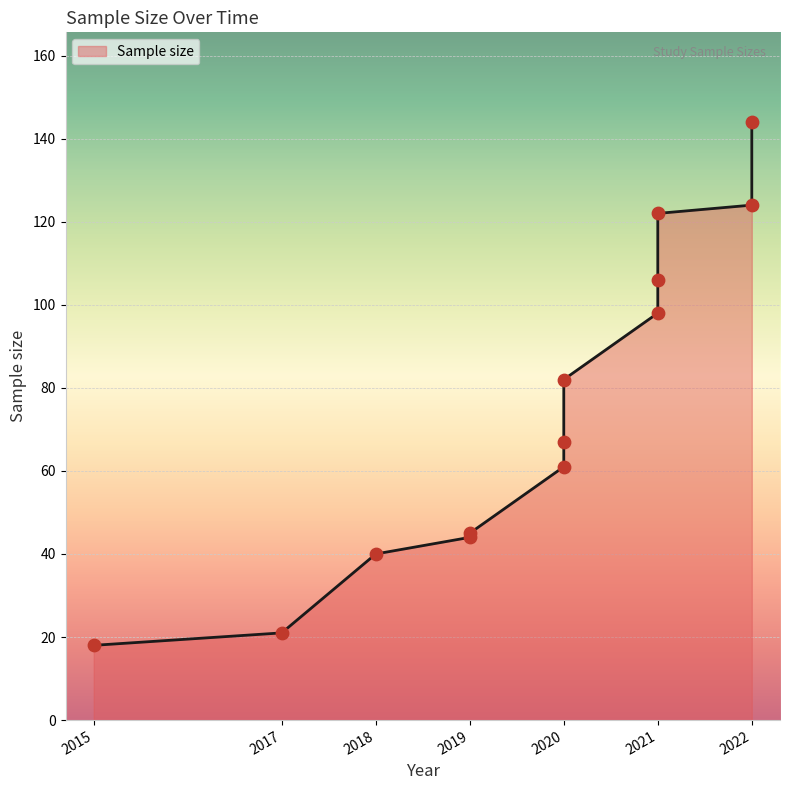

What is the change in value from 2020 to 2021?

+39